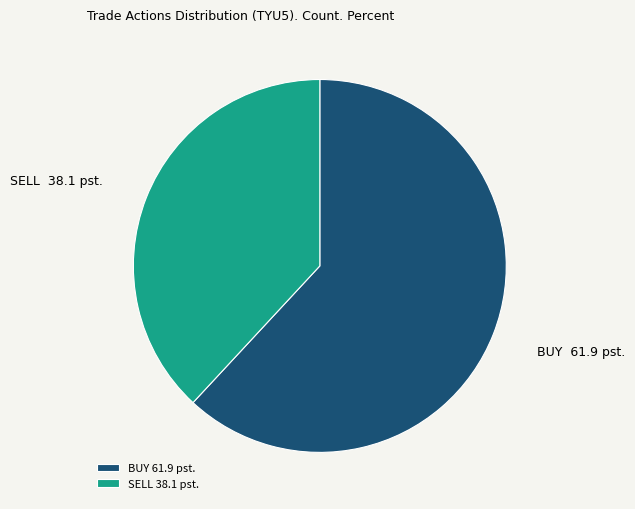

Which category has the smallest portion of the pie?

SELL